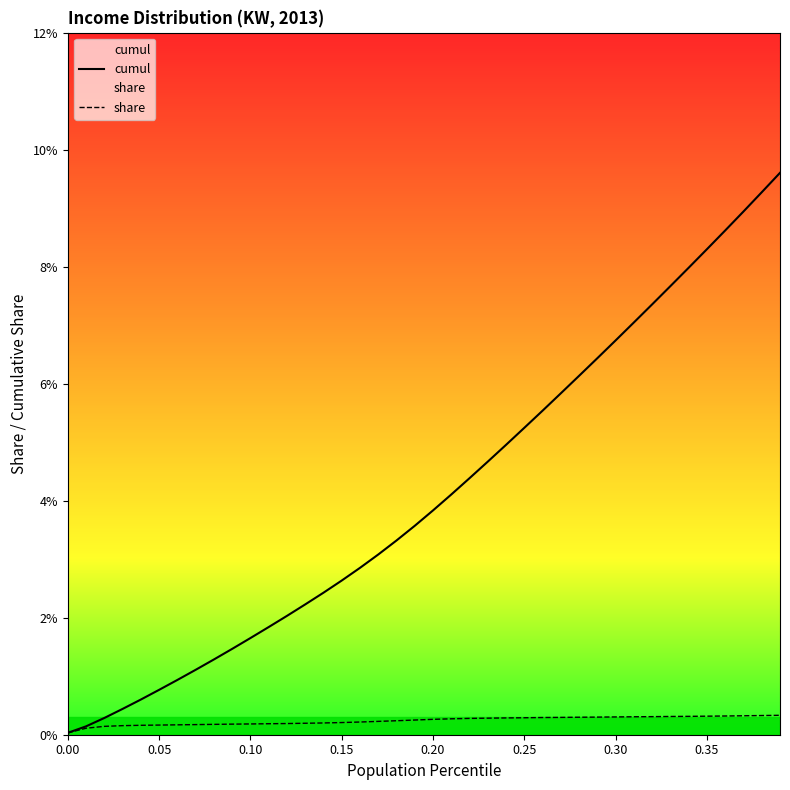

Does the chart display data point markers on the line(s)?

No